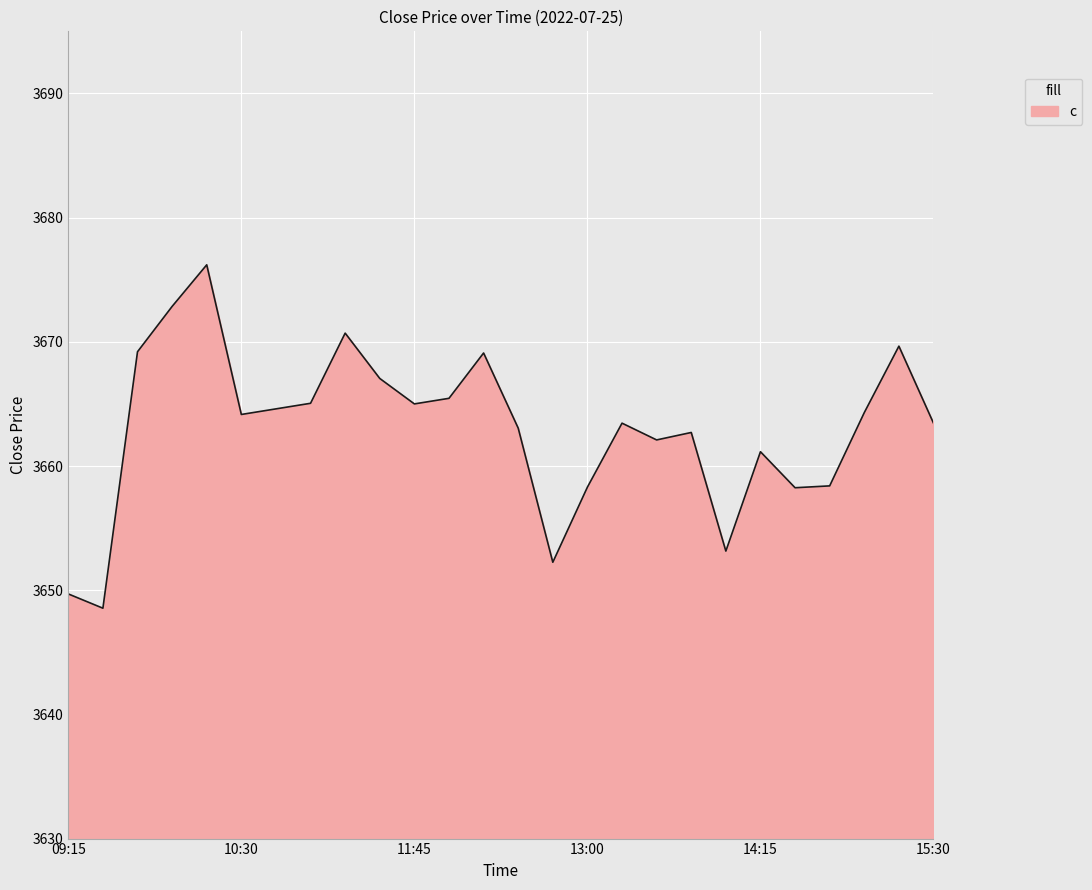

What is the maximum value shown in the chart?

3676.2